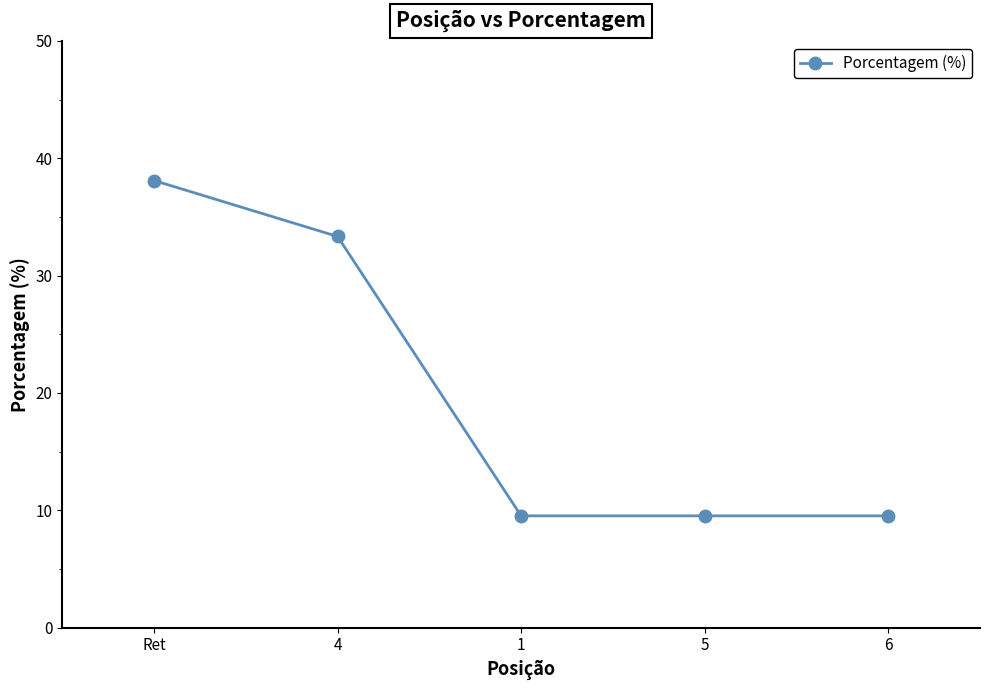

Between Ret and 1, which is larger?

Ret